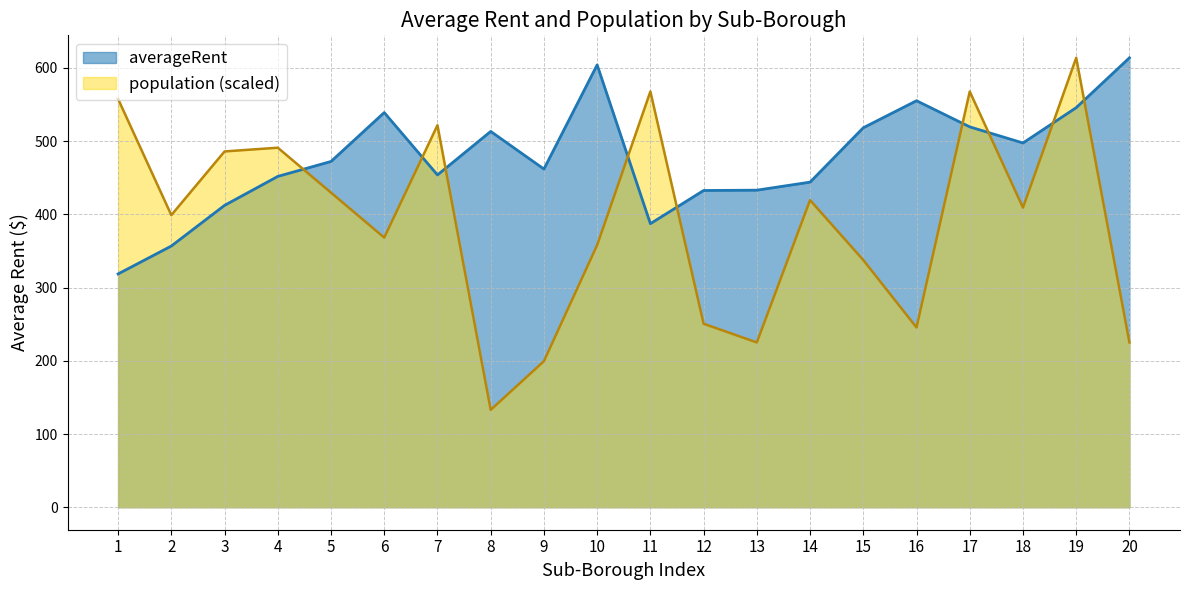

What is the greatest value displayed?

613.8